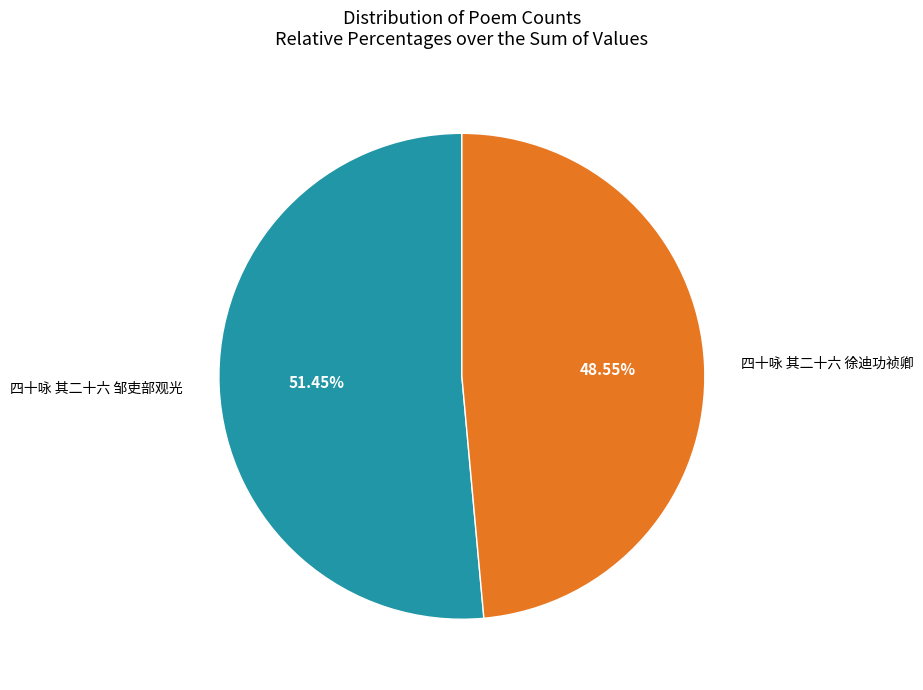

Is there any slice that represents more than half of the pie?

Yes